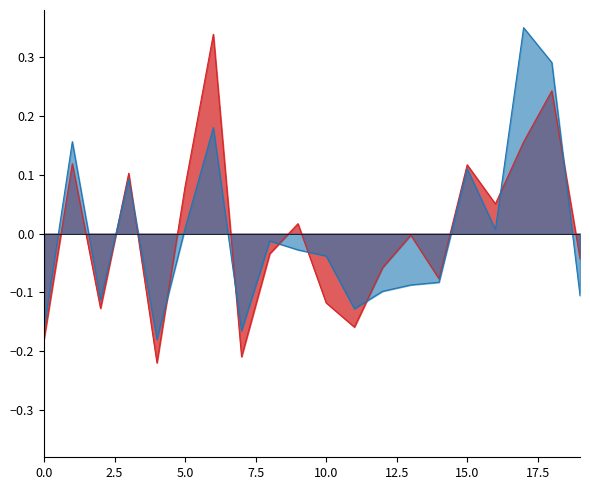

How many values in the cena_norm series exceed 0?

8